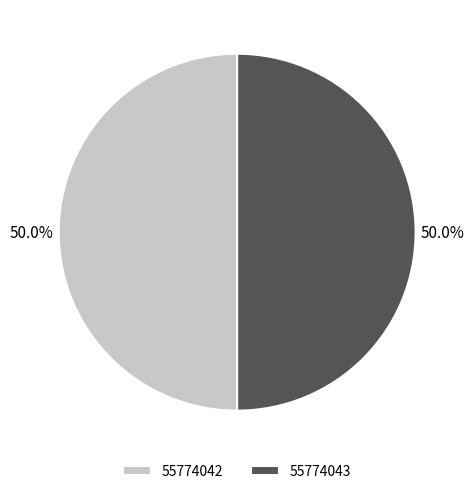

Is it true that 55774042 is 50% of the pie?

True